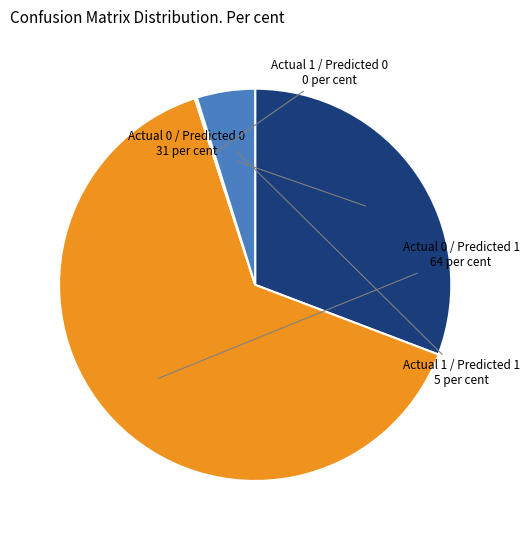

Does any single category account for the majority?

Yes